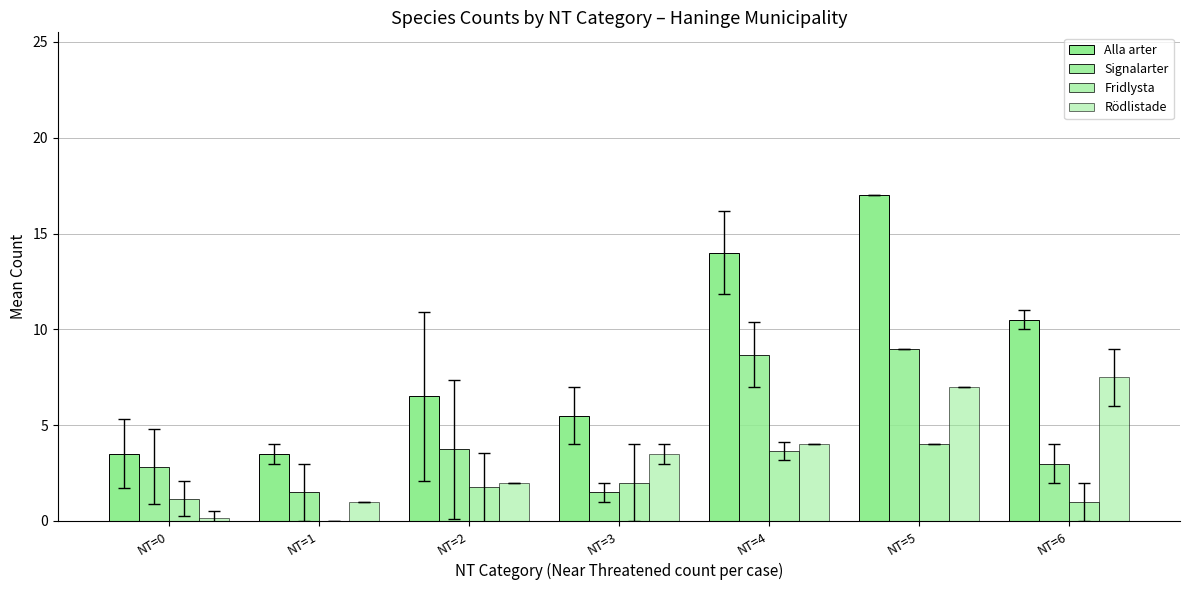

Which series has the largest range (max minus min)?

Alla arter